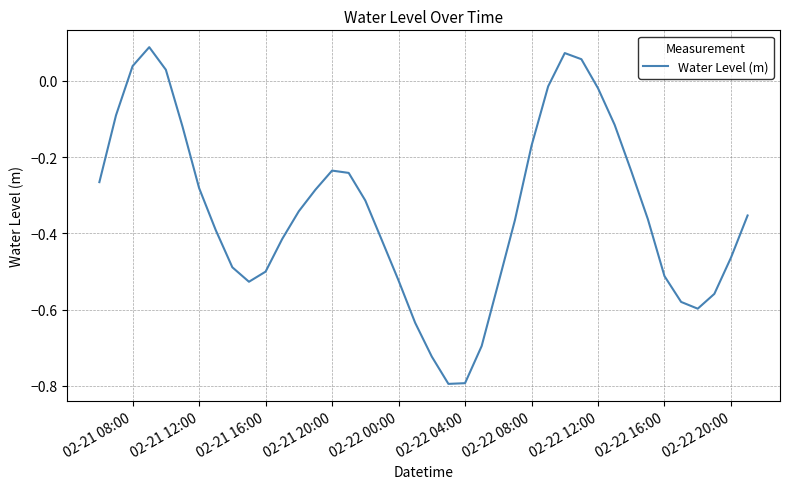

What is the minimum value shown in the chart?

-0.8